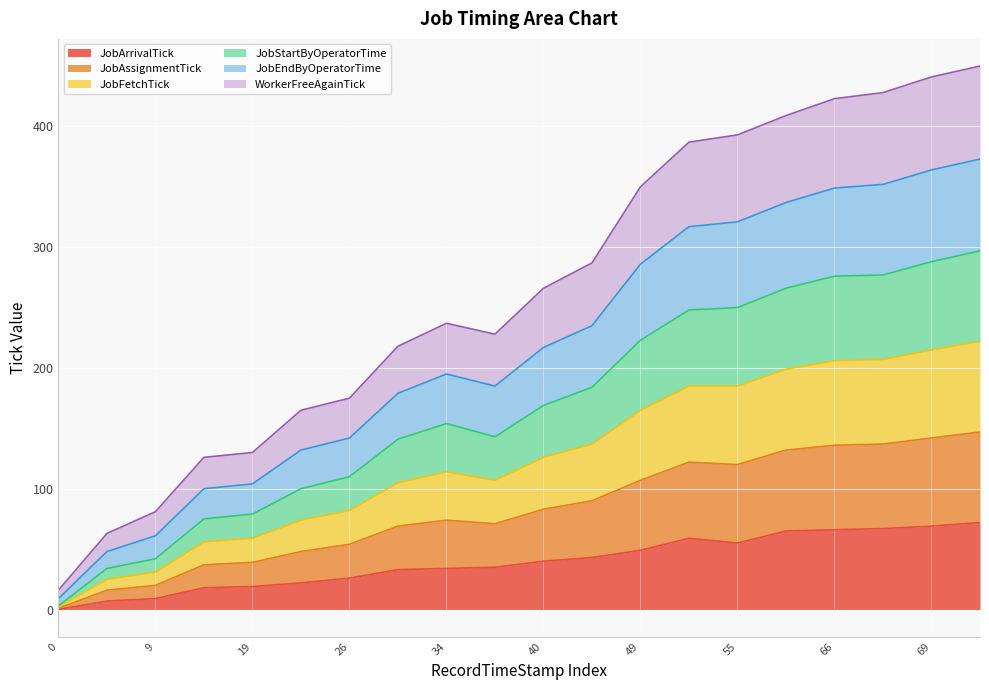

Does the chart display data point markers on the line(s)?

No